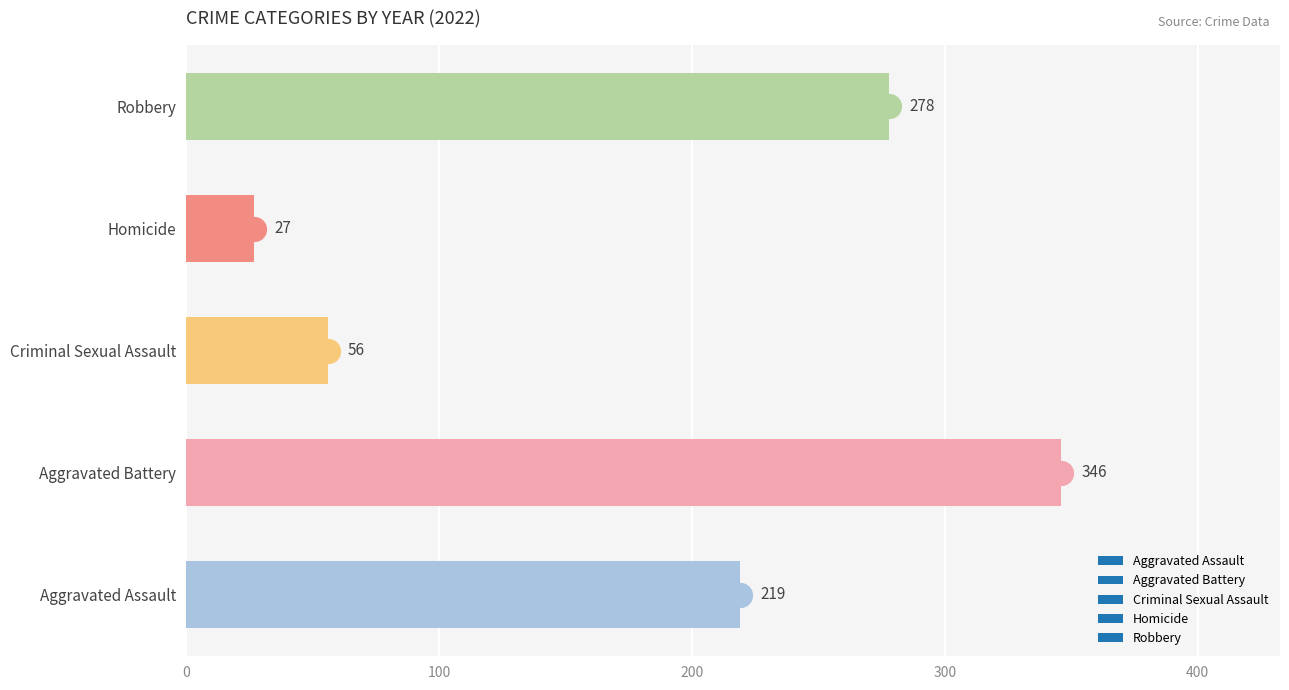

Which series reaches the minimum Y coordinate?

Homicide